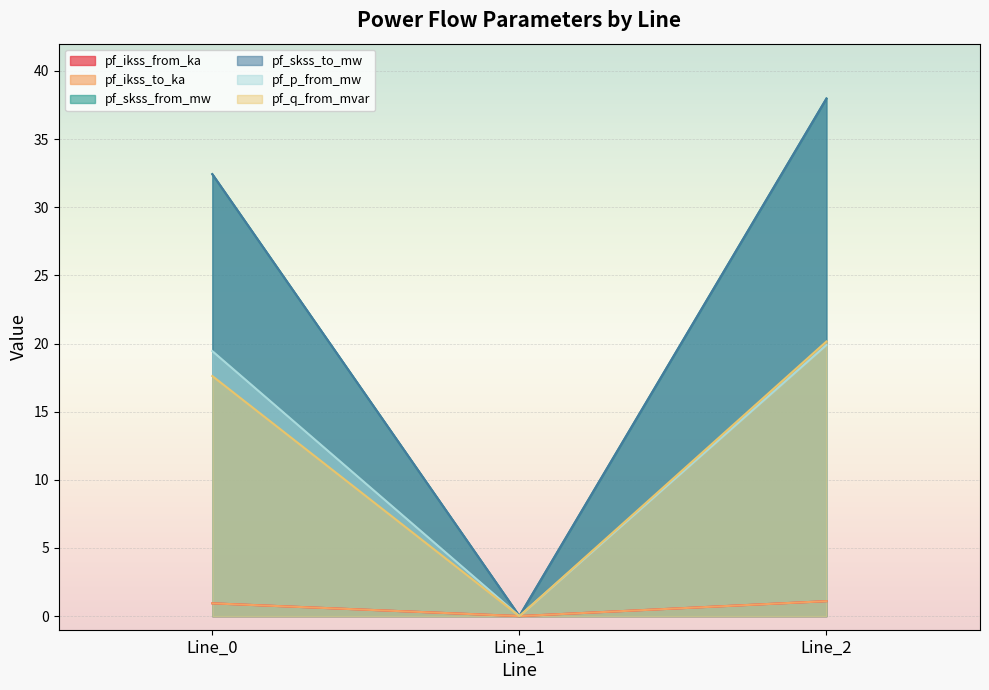

How many lines are shown in the chart?

6